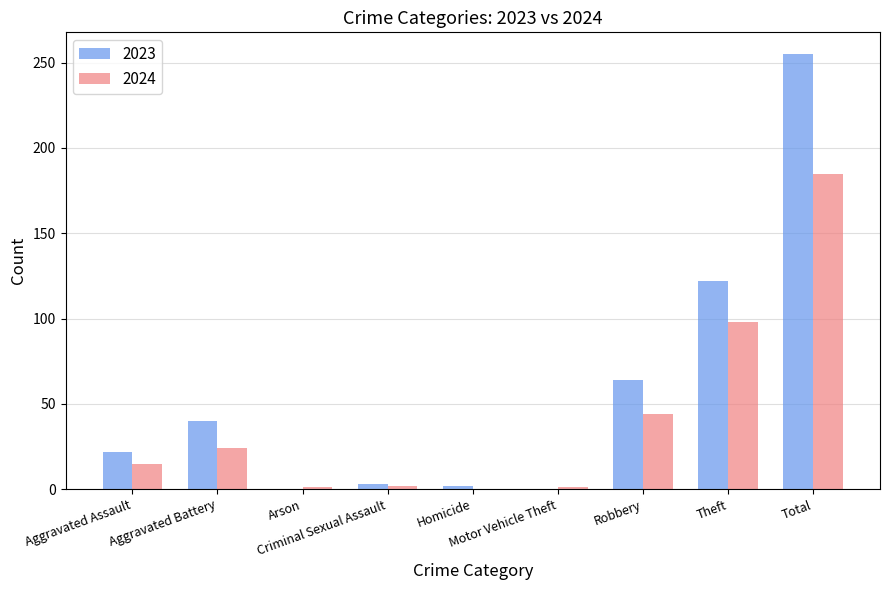

Which series has the largest total across all categories?

2023